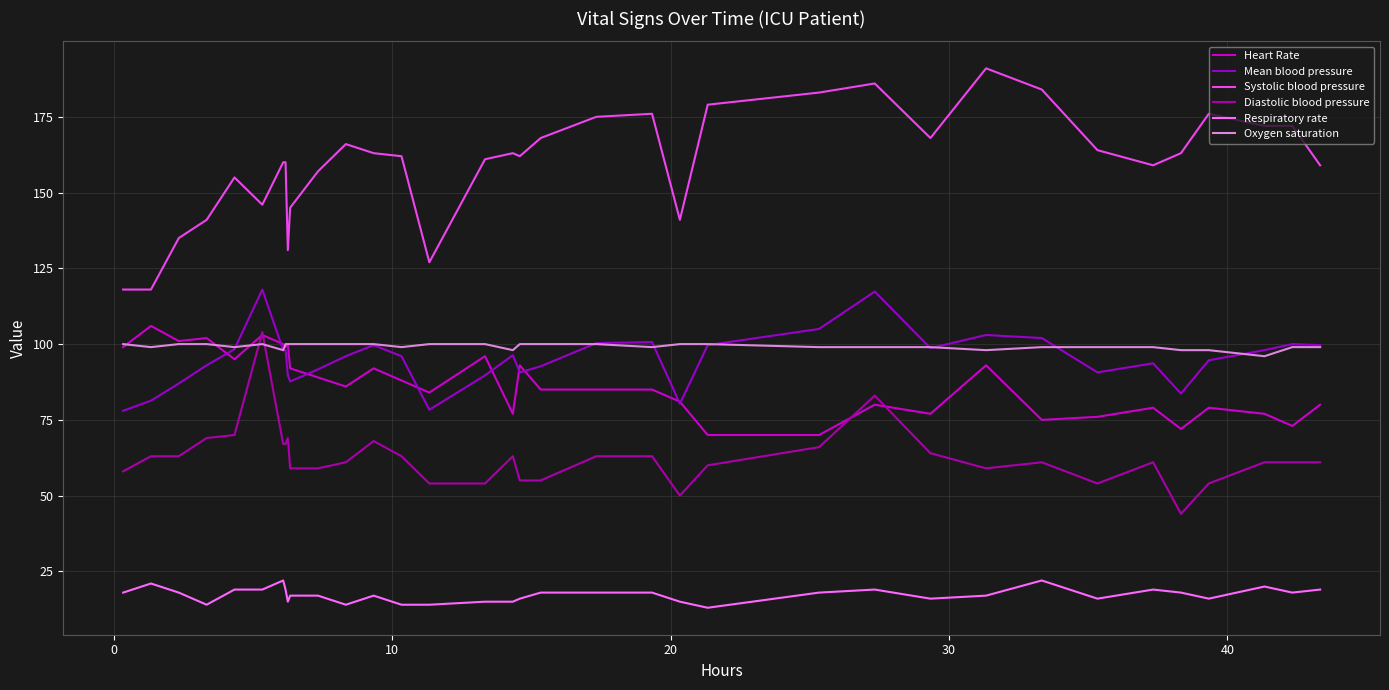

What is the average value of the Respiratory rate series?

17.3